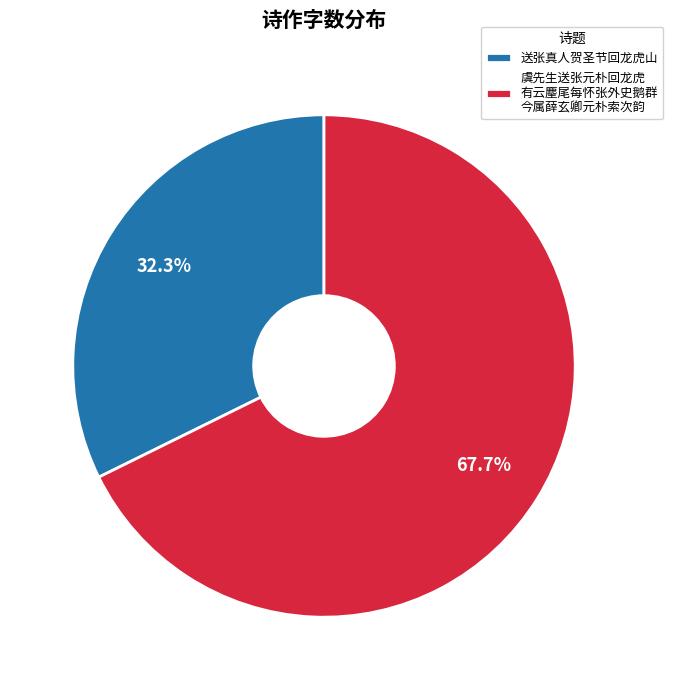

Does 送张真人贺圣节回龙虎山 represent more than half of the total?

No